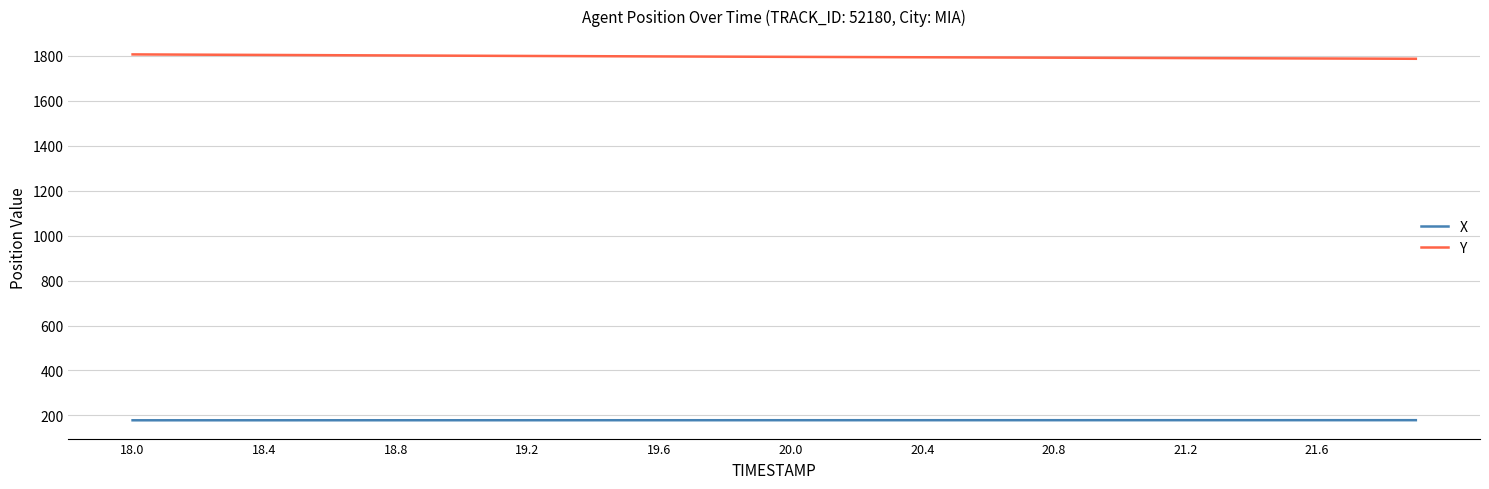

Which series has the widest spread of values?

Y